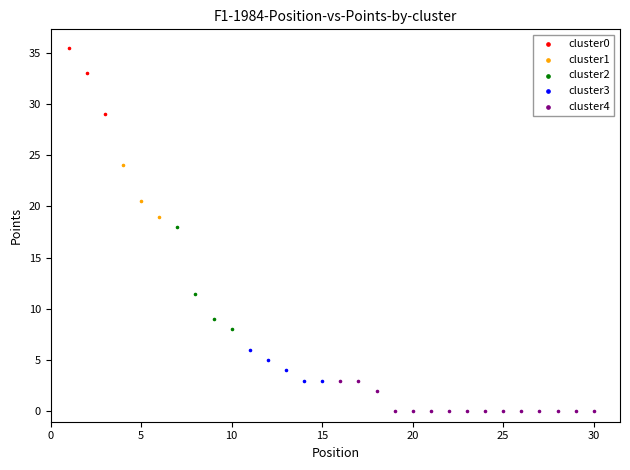

Which series reaches the minimum Y coordinate?

cluster4